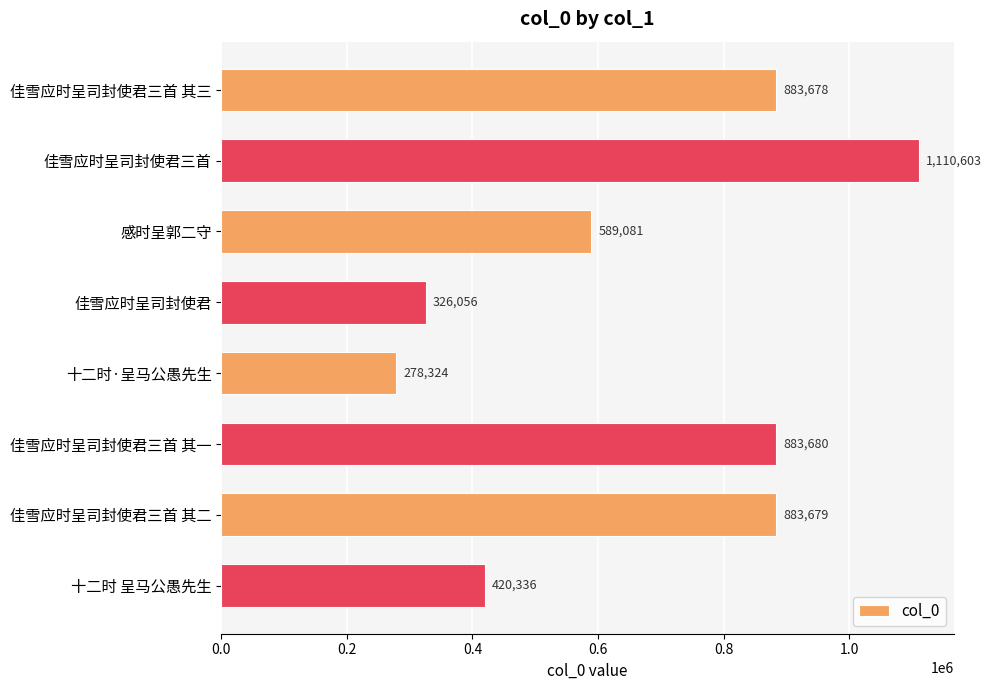

Rank the categories by value from highest to lowest.

佳雪应时呈司封使君三首, 佳雪应时呈司封使君三首 其一, 佳雪应时呈司封使君三首 其二, 佳雪应时呈司封使君三首 其三, 感时呈郭二守, 十二时 呈马公愚先生, 佳雪应时呈司封使君, 十二时·呈马公愚先生